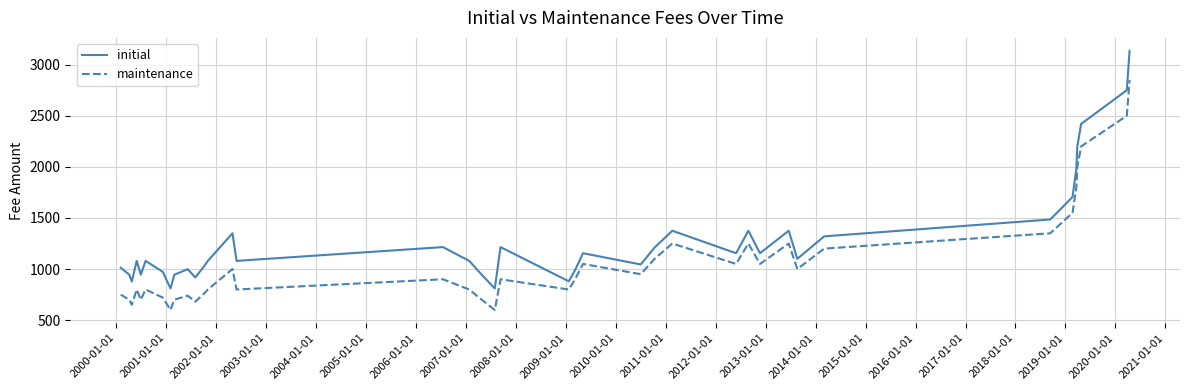

True or false: maintenance has more than 1 points higher than both neighbors.

True